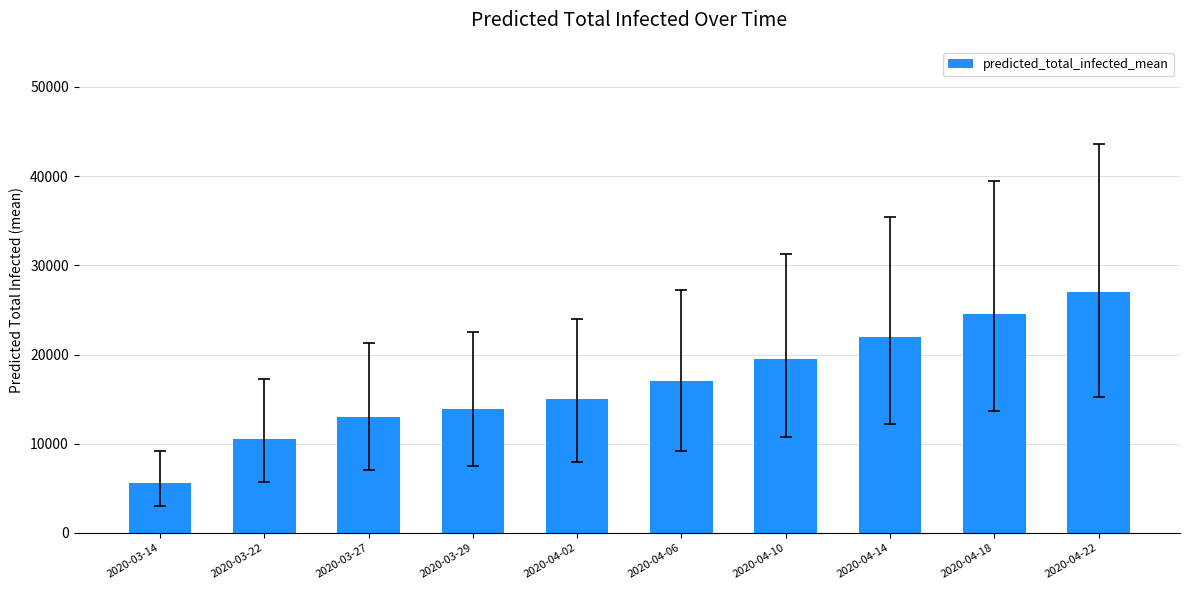

The value at 2020-04-02 is 24782. True or false?

False